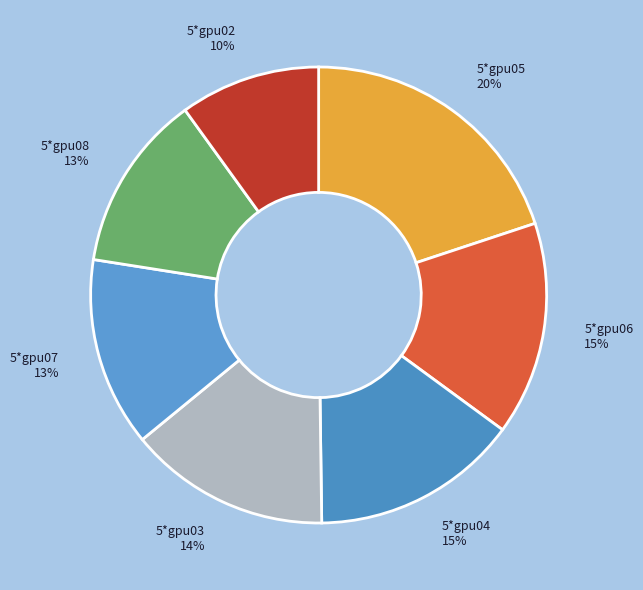

How many segments does this pie chart have?

7